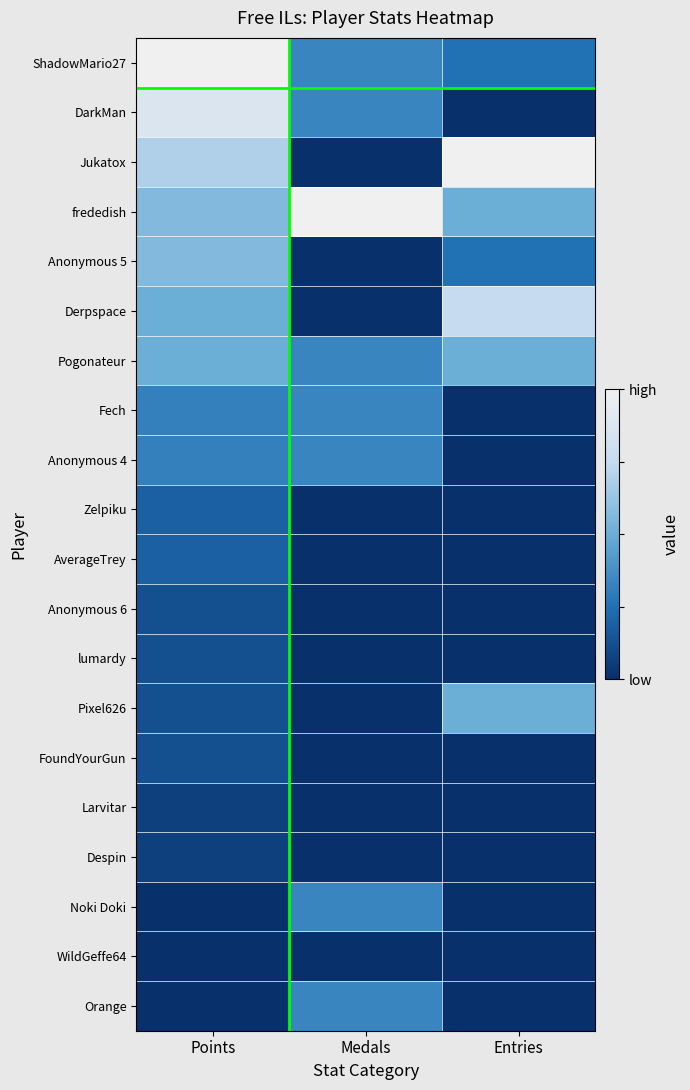

Reading right to left, transcribe all the data shown in this chart.

ShadowMario27: Entries=0.2	Medals=0.3	Points=1.0
DarkMan: Entries=0.0	Medals=0.3	Points=0.9
Jukatox: Entries=1.0	Medals=0.0	Points=0.7
frededish: Entries=0.5	Medals=1.0	Points=0.6
Anonymous 5: Entries=0.2	Medals=0.0	Points=0.6
Derpspace: Entries=0.8	Medals=0.0	Points=0.5
Pogonateur: Entries=0.5	Medals=0.3	Points=0.5
Fech: Entries=0.0	Medals=0.3	Points=0.3
Anonymous 4: Entries=0.0	Medals=0.3	Points=0.3
Zelpiku: Entries=0.0	Medals=0.0	Points=0.2
AverageTrey: Entries=0.0	Medals=0.0	Points=0.2
Anonymous 6: Entries=0.0	Medals=0.0	Points=0.1
lumardy: Entries=0.0	Medals=0.0	Points=0.1
Pixel626: Entries=0.5	Medals=0.0	Points=0.1
FoundYourGun: Entries=0.0	Medals=0.0	Points=0.1
Larvitar: Entries=0.0	Medals=0.0	Points=0.1
Despin: Entries=0.0	Medals=0.0	Points=0.1
Noki Doki: Entries=0.0	Medals=0.3	Points=0.0
WildGeffe64: Entries=0.0	Medals=0.0	Points=0.0
Orange: Entries=0.0	Medals=0.3	Points=0.0